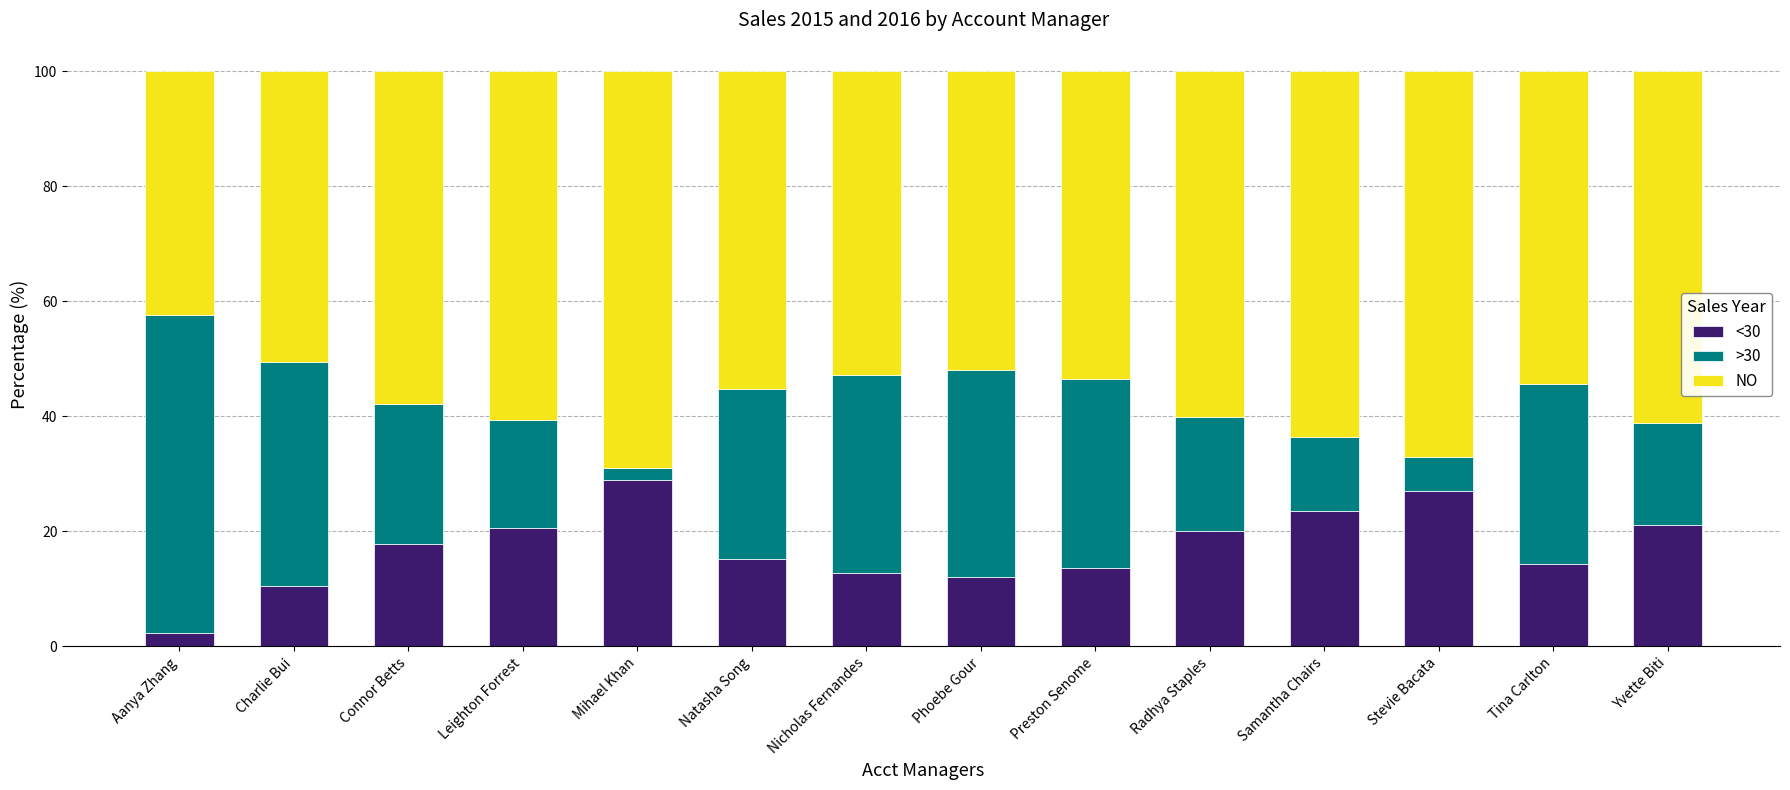

The <30 series shows 20.0 at Radhya Staples. True or false?

True